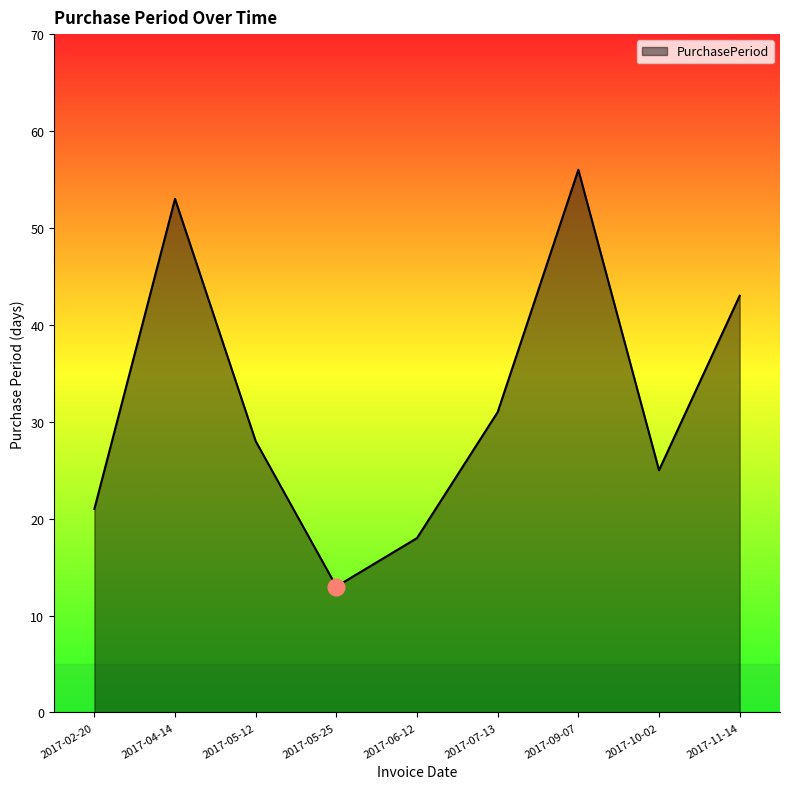

What position from the left is 2017-04-14?

2